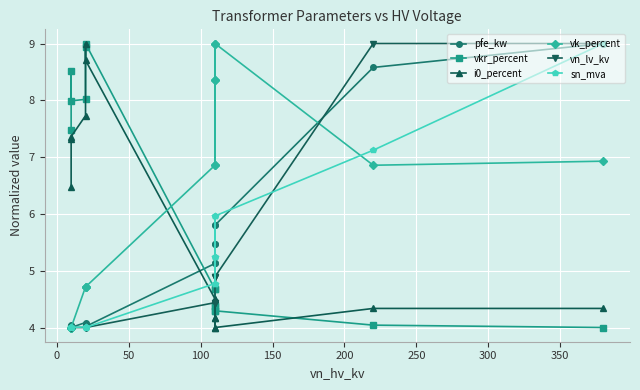

How many intersections are there between pfe_kw and vn_lv_kv?

1